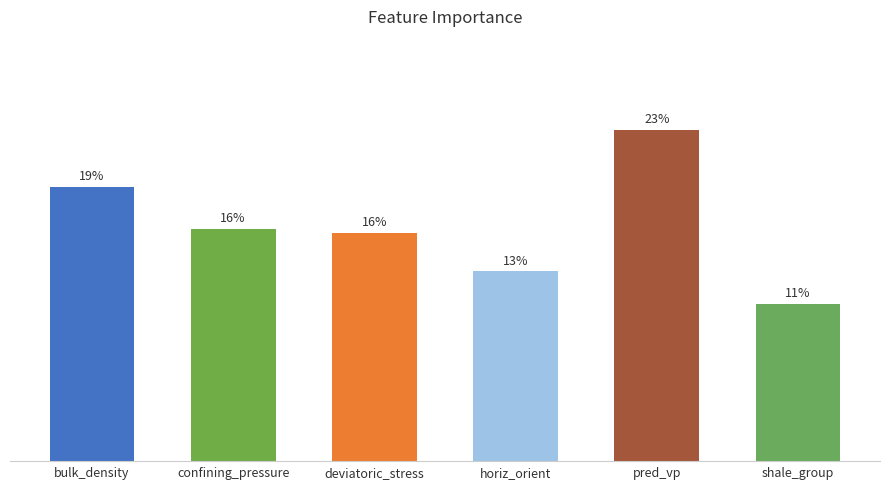

List the labels in order of value, largest first.

pred_vp, bulk_density, confining_pressure, deviatoric_stress, horiz_orient, shale_group